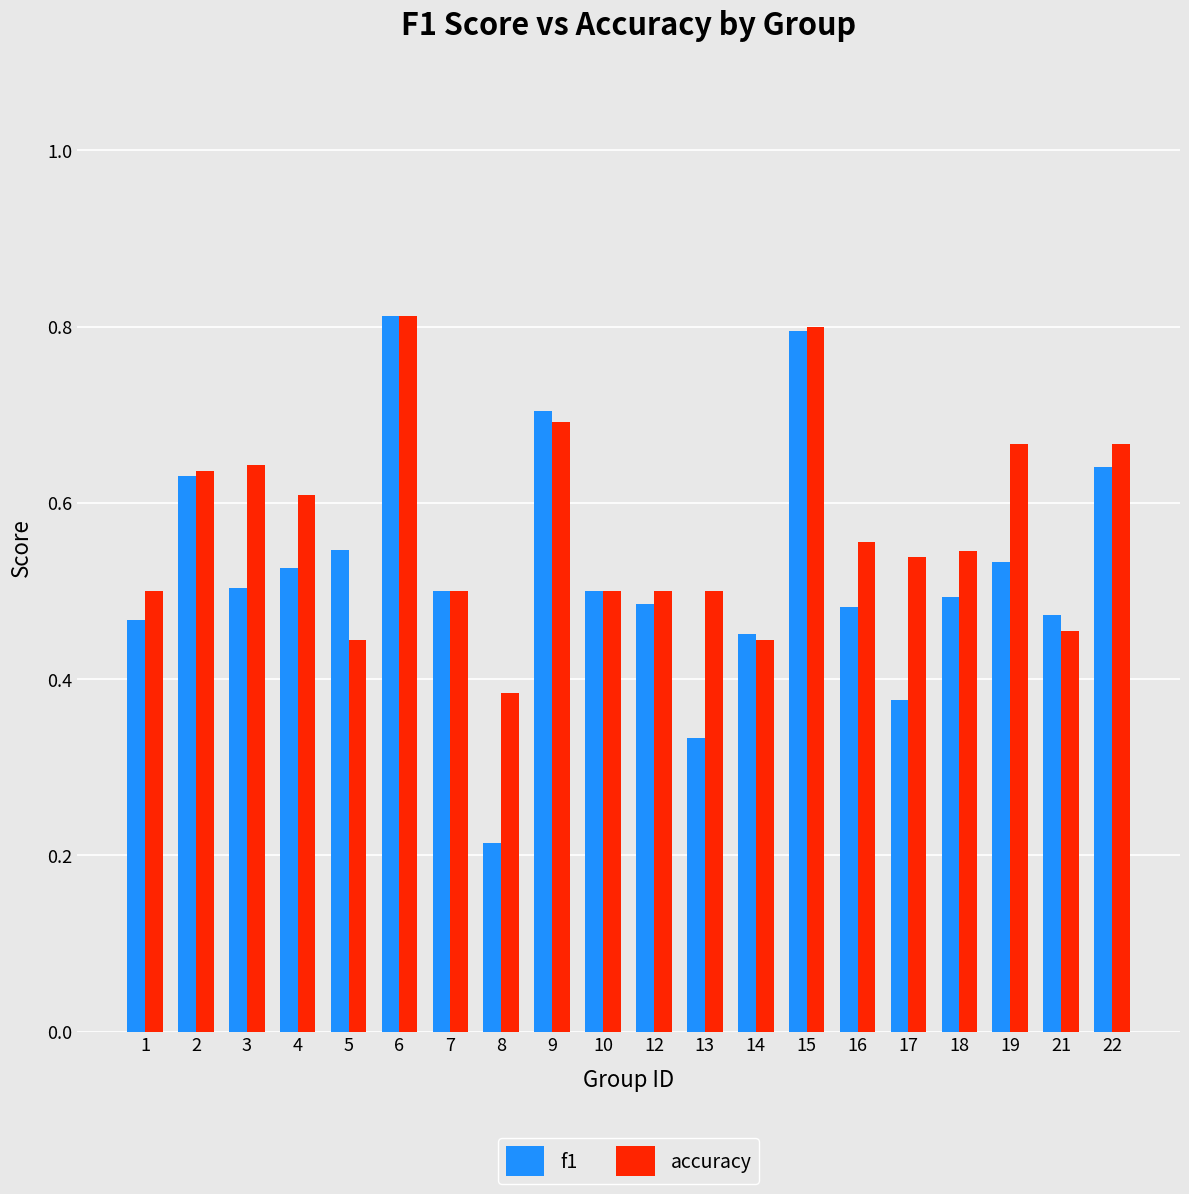

Which series has the largest range (max minus min)?

f1